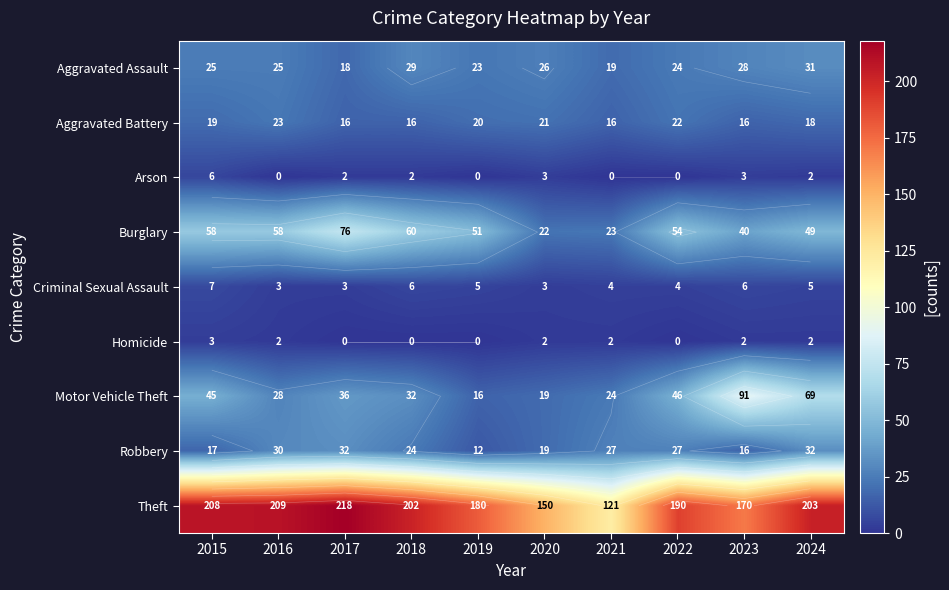

How many categories are shown in the chart?

10